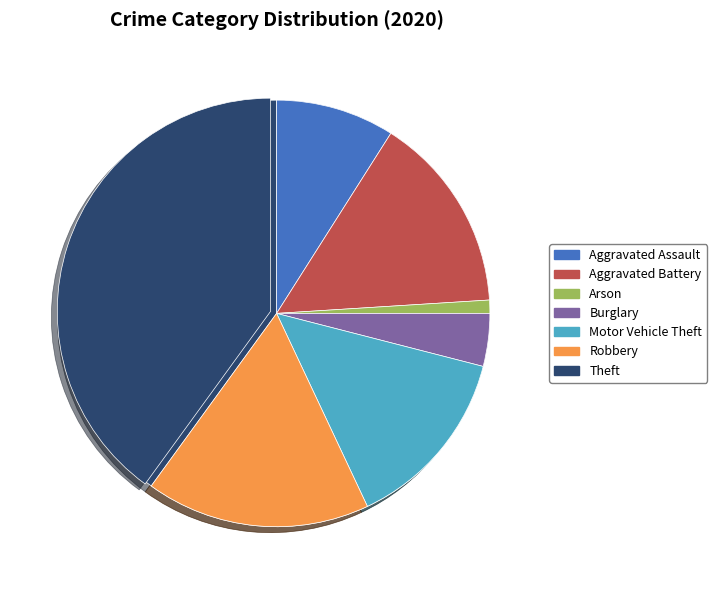

To the nearest percent, what portion does Robbery represent?

17%